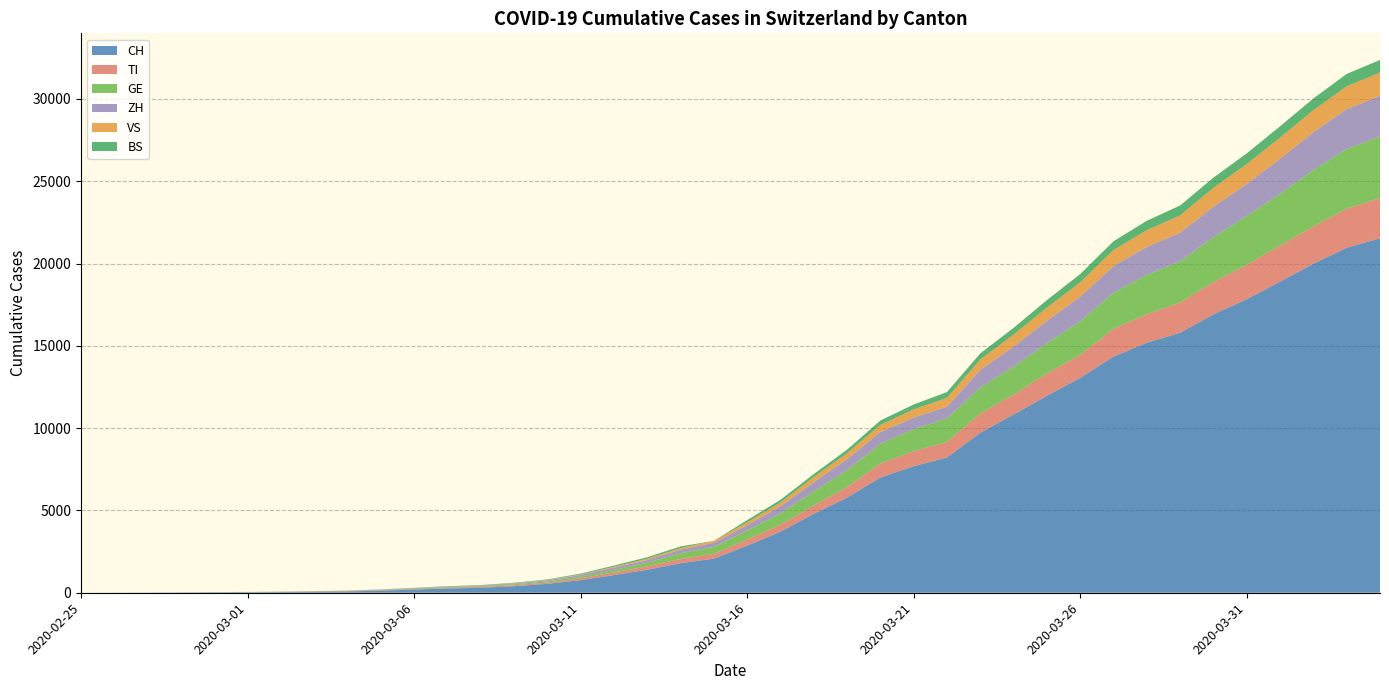

Reading left to right, list all the values displayed in this chart.

CH: 2020-02-25=0	2020-02-26=2	2020-02-27=6	2020-02-28=13	2020-02-29=23	2020-03-01=29	2020-03-02=40	2020-03-03=59	2020-03-04=83	2020-03-05=125	2020-03-06=197	2020-03-07=257	2020-03-08=303	2020-03-09=396	2020-03-10=542	2020-03-11=766	2020-03-12=1072	2020-03-13=1398	2020-03-14=1795	2020-03-15=2071	2020-03-16=2863	2020-03-17=3709	2020-03-18=4792	2020-03-19=5780	2020-03-20=7004	2020-03-21=7685	2020-03-22=8216	2020-03-23=9724	2020-03-24=10828	2020-03-25=11967	2020-03-26=13051	2020-03-27=14353	2020-03-28=15192	2020-03-29=15795	2020-03-30=16917	2020-03-31=17836	2020-04-01=18902	2020-04-02=19991	2020-04-03=20959	2020-04-04=21529
TI: 2020-02-25=0	2020-02-26=1	2020-02-27=1	2020-02-28=1	2020-02-29=2	2020-03-01=2	2020-03-02=4	2020-03-03=8	2020-03-04=13	2020-03-05=25	2020-03-06=28	2020-03-07=41	2020-03-08=49	2020-03-09=61	2020-03-10=75	2020-03-11=108	2020-03-12=163	2020-03-13=206	2020-03-14=265	2020-03-15=293	2020-03-16=368	2020-03-17=426	2020-03-18=511	2020-03-19=638	2020-03-20=849	2020-03-21=916	2020-03-22=945	2020-03-23=1162	2020-03-24=1209	2020-03-25=1354	2020-03-26=1401	2020-03-27=1688	2020-03-28=1727	2020-03-29=1837	2020-03-30=1962	2020-03-31=2091	2020-04-01=2195	2020-04-02=2271	2020-04-03=2377	2020-04-04=2442
GE: 2020-02-25=0	2020-02-26=1	2020-02-27=1	2020-02-28=4	2020-02-29=8	2020-03-01=9	2020-03-02=10	2020-03-03=13	2020-03-04=14	2020-03-05=17	2020-03-06=25	2020-03-07=38	2020-03-08=40	2020-03-09=56	2020-03-10=76	2020-03-11=109	2020-03-12=150	2020-03-13=222	2020-03-14=340	2020-03-15=423	2020-03-16=544	2020-03-17=692	2020-03-18=848	2020-03-19=1027	2020-03-20=1194	2020-03-21=1331	2020-03-22=1430	2020-03-23=1582	2020-03-24=1699	2020-03-25=1837	2020-03-26=2033	2020-03-27=2190	2020-03-28=2393	2020-03-29=2505	2020-03-30=2721	2020-03-31=2958	2020-04-01=3137	2020-04-02=3420	2020-04-03=3621	2020-04-04=3753
ZH: 2020-02-25=0	2020-02-26=0	2020-02-27=2	2020-02-28=2	2020-02-29=6	2020-03-01=7	2020-03-02=10	2020-03-03=13	2020-03-04=15	2020-03-05=23	2020-03-06=29	2020-03-07=34	2020-03-08=40	2020-03-09=49	2020-03-10=62	2020-03-11=101	2020-03-12=140	2020-03-13=163	2020-03-14=218	2020-03-15=250	2020-03-16=326	2020-03-17=429	2020-03-18=568	2020-03-19=679	2020-03-20=711	2020-03-21=711	2020-03-22=711	2020-03-23=1073	2020-03-24=1221	2020-03-25=1368	2020-03-26=1500	2020-03-27=1627	2020-03-28=1701	2020-03-29=1733	2020-03-30=1859	2020-03-31=1947	2020-04-01=2136	2020-04-02=2300	2020-04-03=2428	2020-04-04=2461
VS: 2020-02-25=0	2020-02-26=0	2020-02-27=0	2020-02-28=1	2020-02-29=1	2020-03-01=2	2020-03-02=3	2020-03-03=3	2020-03-04=4	2020-03-05=5	2020-03-06=6	2020-03-07=7	2020-03-08=12	2020-03-09=17	2020-03-10=22	2020-03-11=30	2020-03-12=53	2020-03-13=76	2020-03-14=98	2020-03-15=115	2020-03-16=172	2020-03-17=225	2020-03-18=312	2020-03-19=349	2020-03-20=436	2020-03-21=498	2020-03-22=535	2020-03-23=628	2020-03-24=728	2020-03-25=793	2020-03-26=874	2020-03-27=968	2020-03-28=1017	2020-03-29=1055	2020-03-30=1144	2020-03-31=1211	2020-04-01=1282	2020-04-02=1334	2020-04-03=1383	2020-04-04=1416
BS: 2020-02-25=0	2020-02-26=0	2020-02-27=1	2020-02-28=1	2020-02-29=1	2020-03-01=1	2020-03-02=1	2020-03-03=3	2020-03-04=3	2020-03-05=8	2020-03-06=15	2020-03-07=21	2020-03-08=24	2020-03-09=28	2020-03-10=33	2020-03-11=49	2020-03-12=73	2020-03-13=92	2020-03-14=100	2020-03-15=0	2020-03-16=143	2020-03-17=164	2020-03-18=181	2020-03-19=220	2020-03-20=270	2020-03-21=297	2020-03-22=356	2020-03-23=374	2020-03-24=410	2020-03-25=462	2020-03-26=501	2020-03-27=530	2020-03-28=569	2020-03-29=605	2020-03-30=617	2020-03-31=653	2020-04-01=687	2020-04-02=714	2020-04-03=754	2020-04-04=767